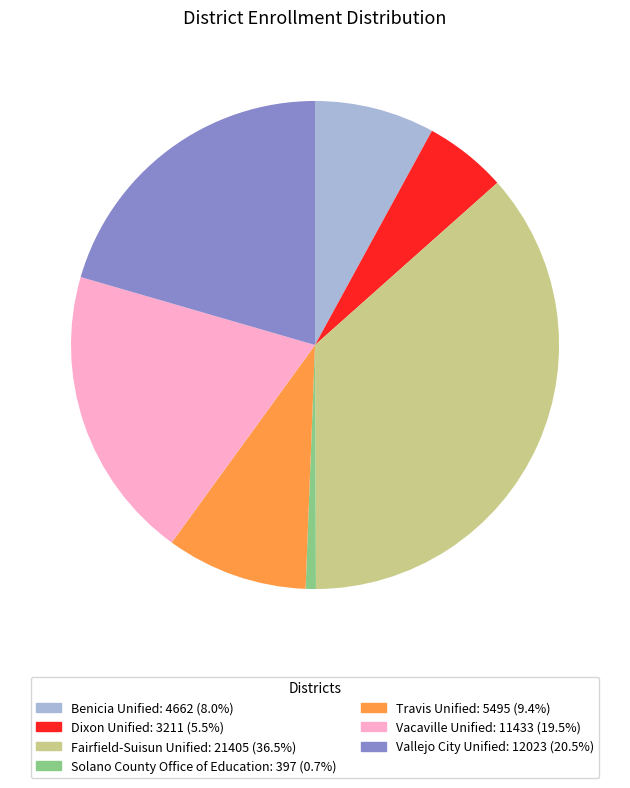

Rank the categories by value from highest to lowest.

Fairfield-Suisun Unified, Vallejo City Unified, Vacaville Unified, Travis Unified, Benicia Unified, Dixon Unified, Solano County Office of Education